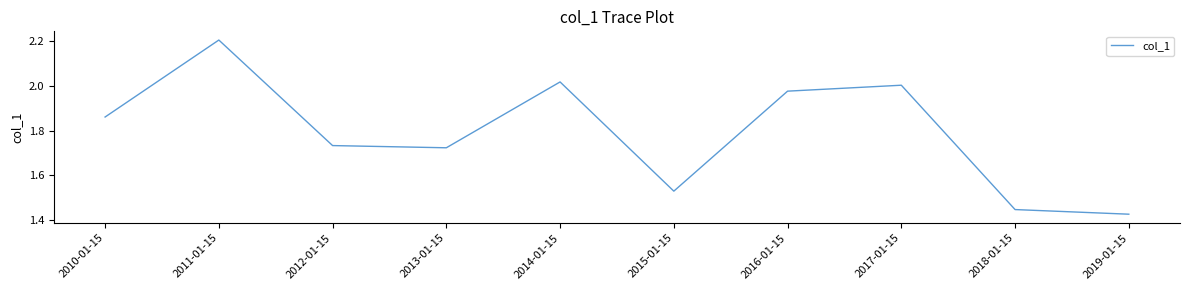

What is the difference between the values at 2013-01-15 and 2019-01-15?

0.3